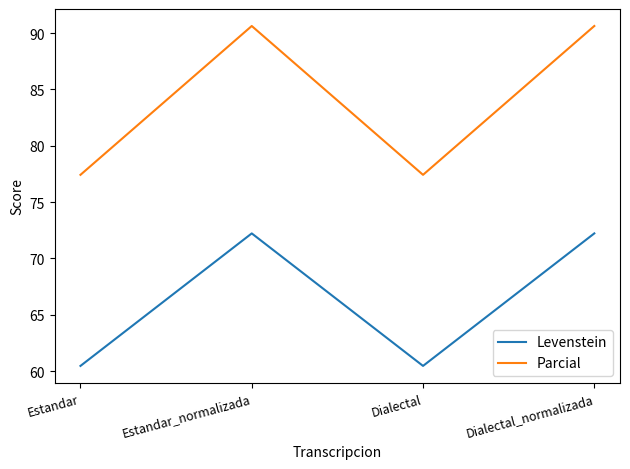

The Parcial series shows 90.6 at Estandar_normalizada. True or false?

True